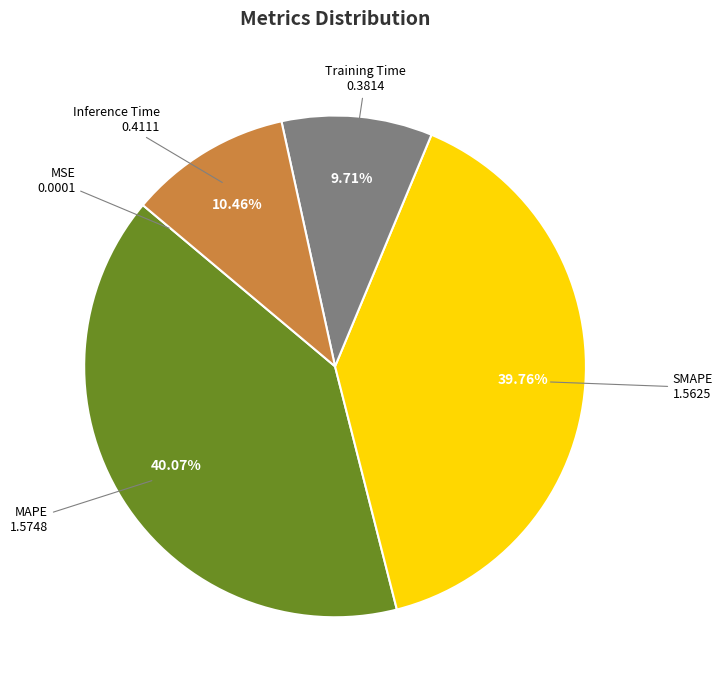

Is there any slice that represents more than half of the pie?

No